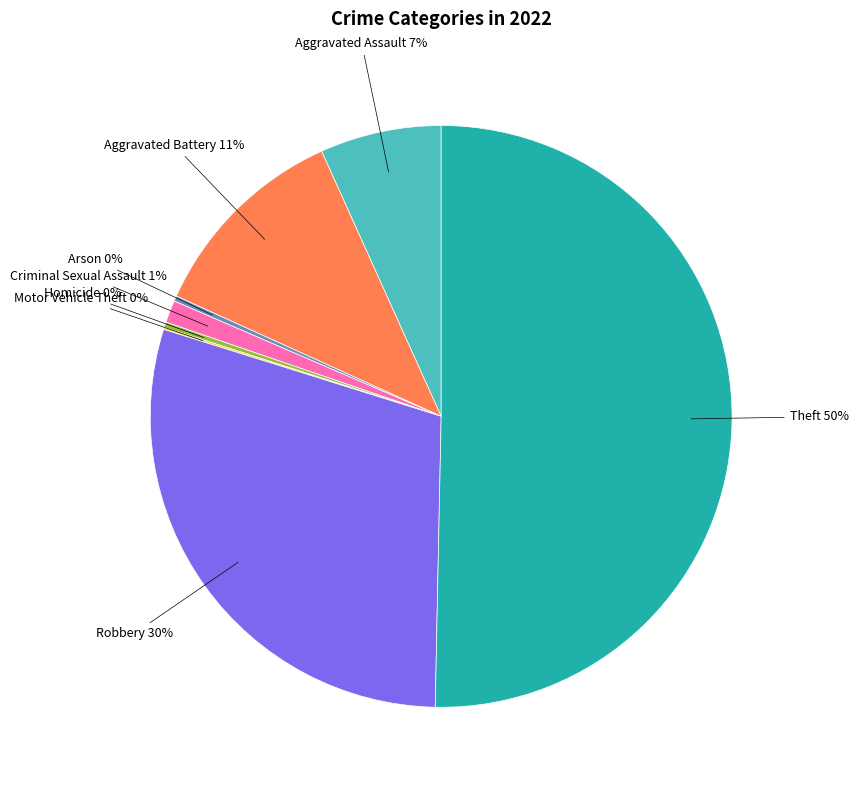

Between Aggravated Assault and Aggravated Battery, which is larger?

Aggravated Battery